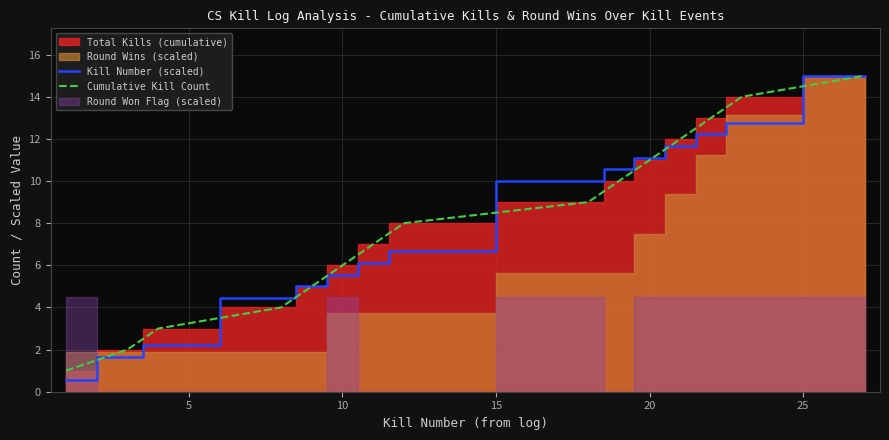

What is the highest value of the Cumulative Kill Count series?

15.0